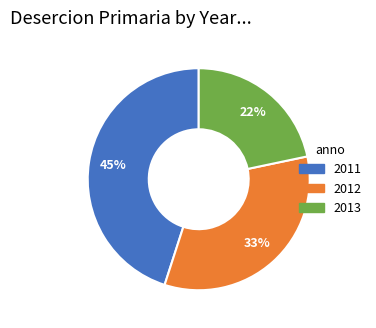

To the nearest percent, what portion does 2013 represent?

22%